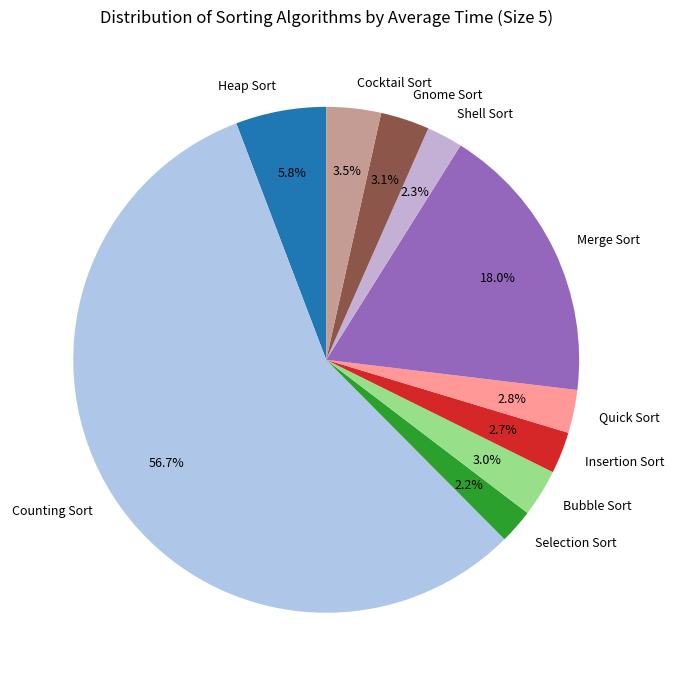

How many slices are in this pie chart?

10